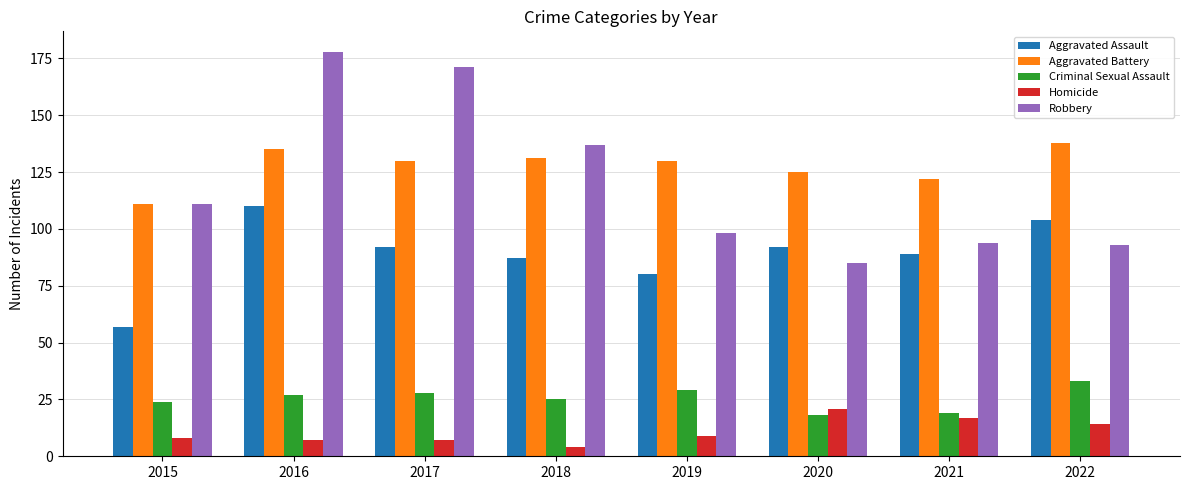

Is the value of Robbery at 2019 greater than the value of Homicide at 2022?

Yes